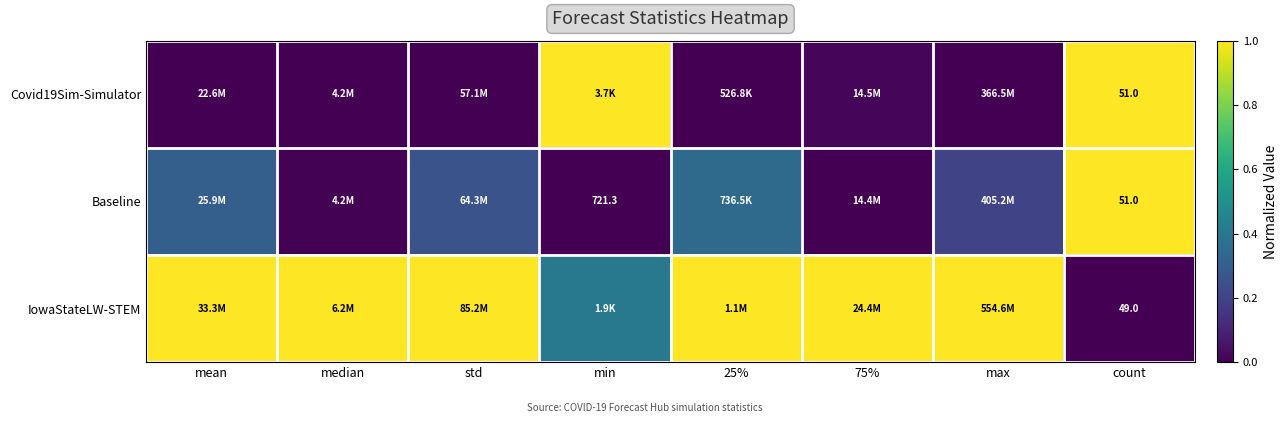

How many distinct data groups are displayed?

3